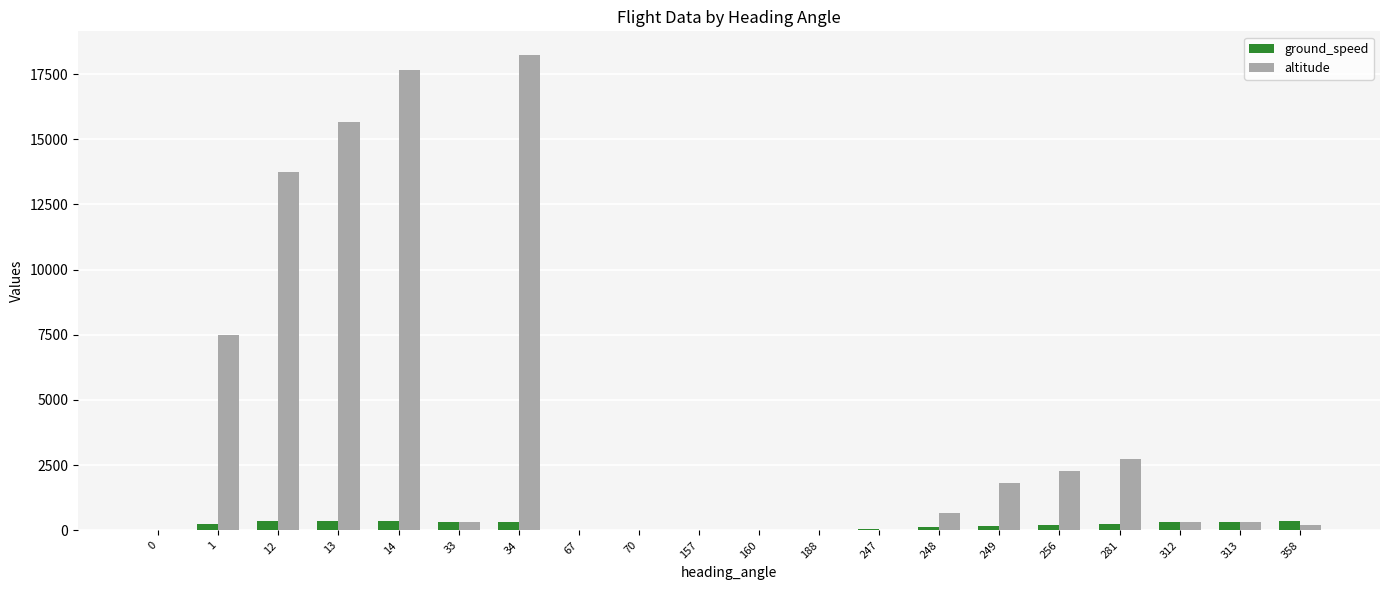

Count the number of categories in the chart.

20